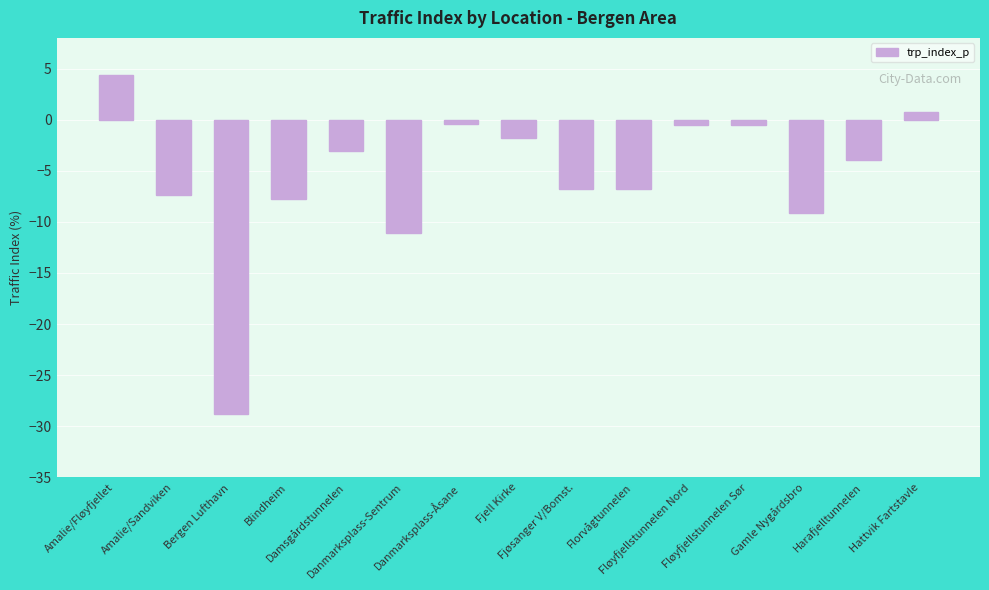

What is the sum of all values?

-82.9